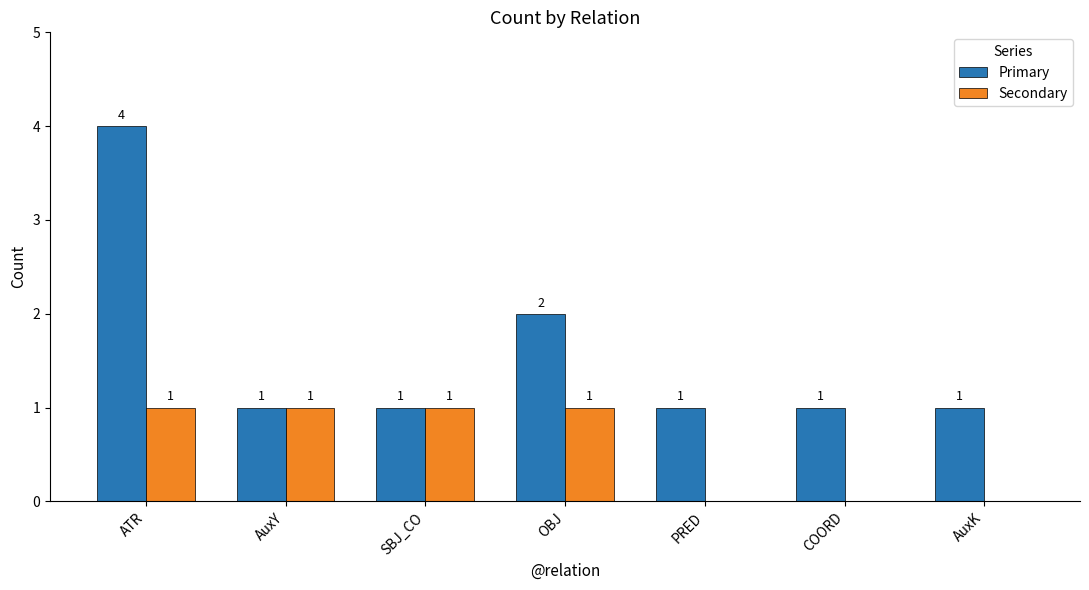

How many groups of bars are there?

7